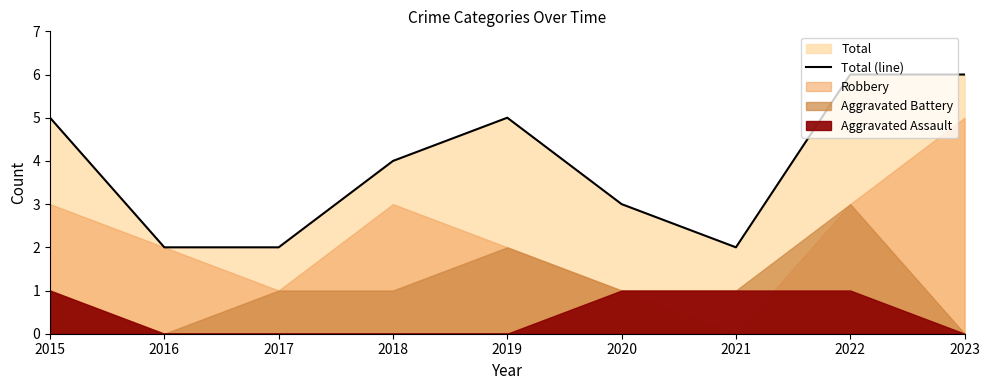

Count the number of categories in the chart.

9